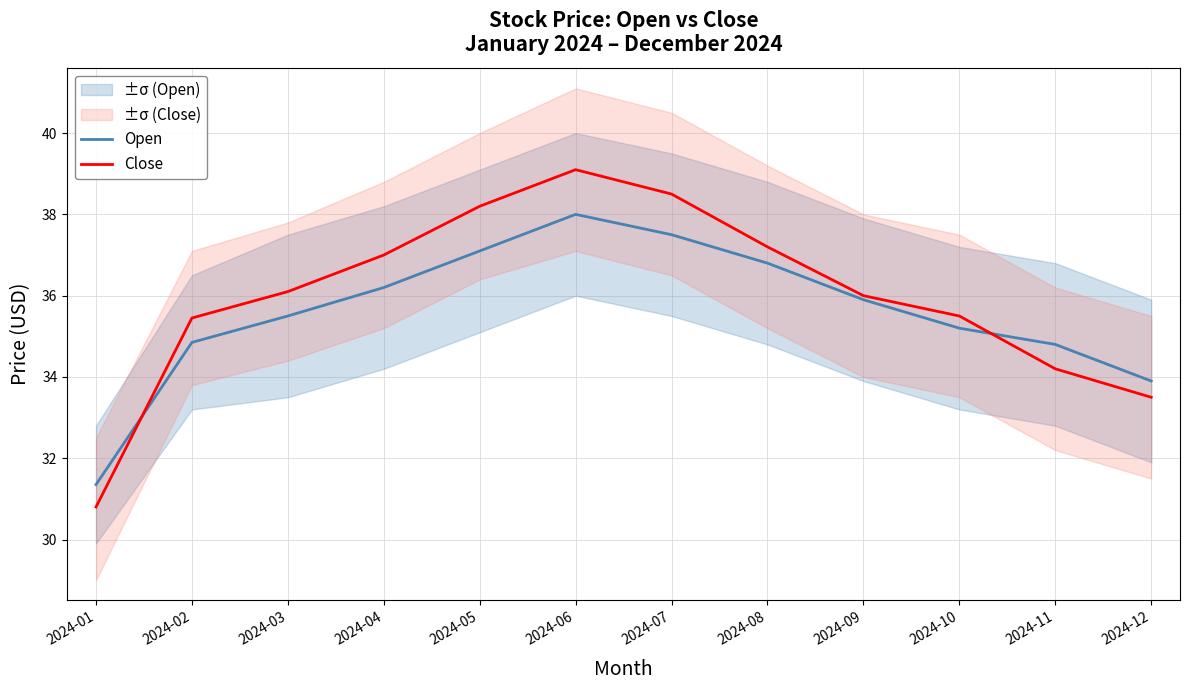

Where is the first local maximum for Open?

2024-06